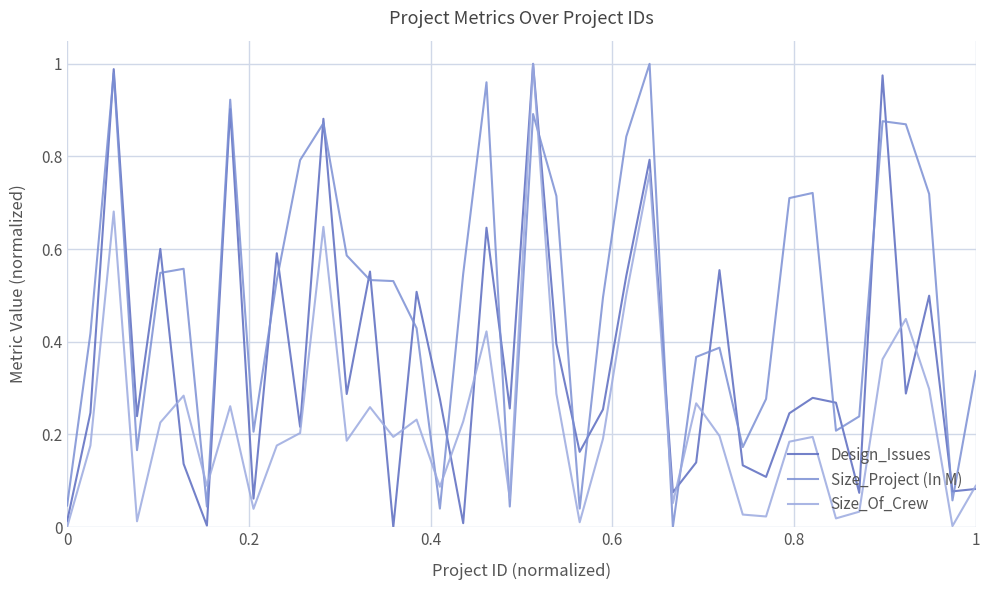

Which series has the largest total across all categories?

Size_Project (In M)